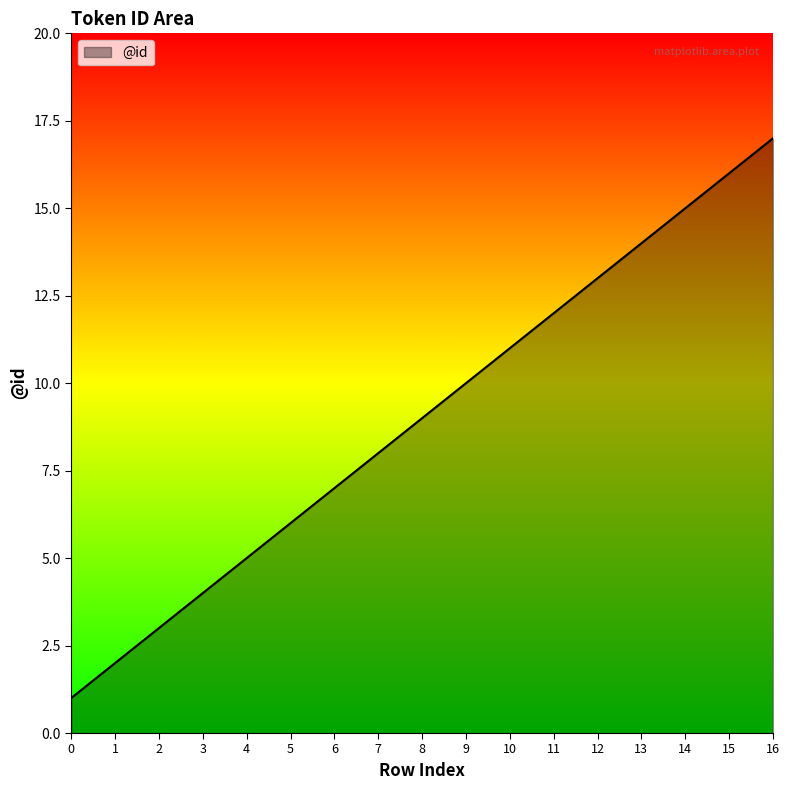

List the labels in order of value, smallest first.

0, 1, 2, 3, 4, 5, 6, 7, 8, 9, 10, 11, 12, 13, 14, 15, 16